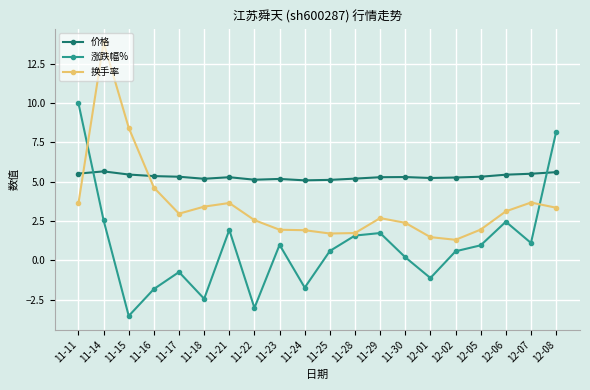

List the series in order of their peak value, lowest first.

价格, 涨跌幅%, 换手率